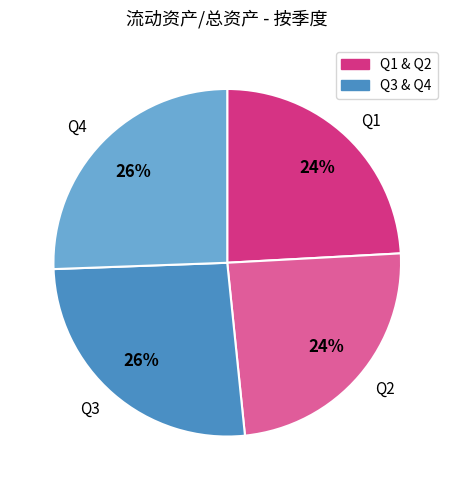

How many slices are in this pie chart?

4